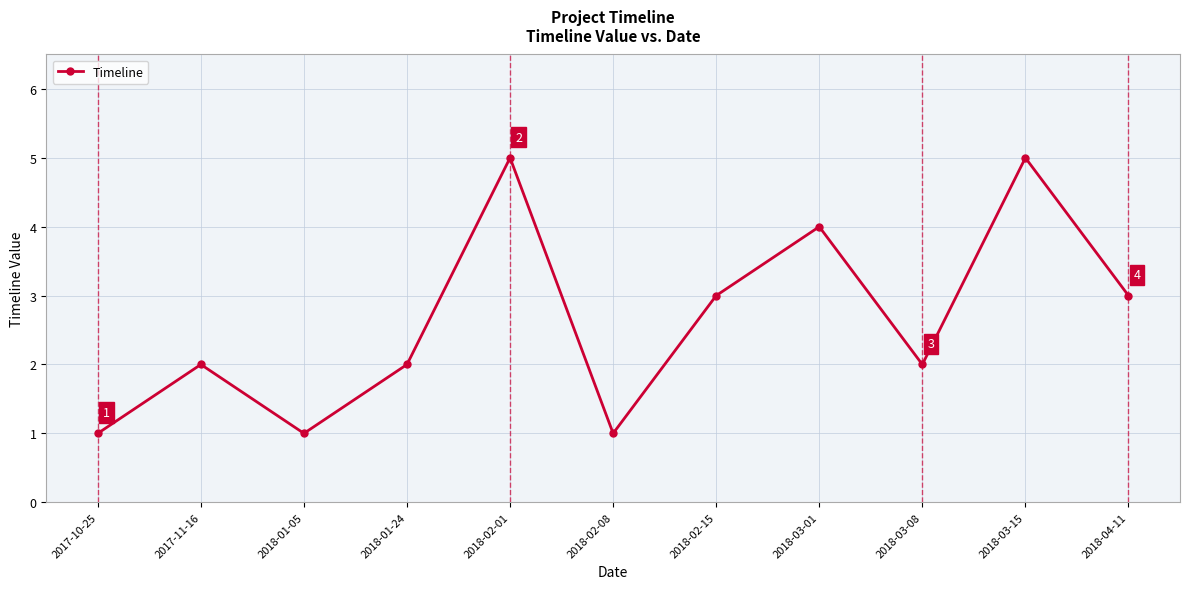

What is the change in value from 2018-01-24 to 2018-03-01?

+2